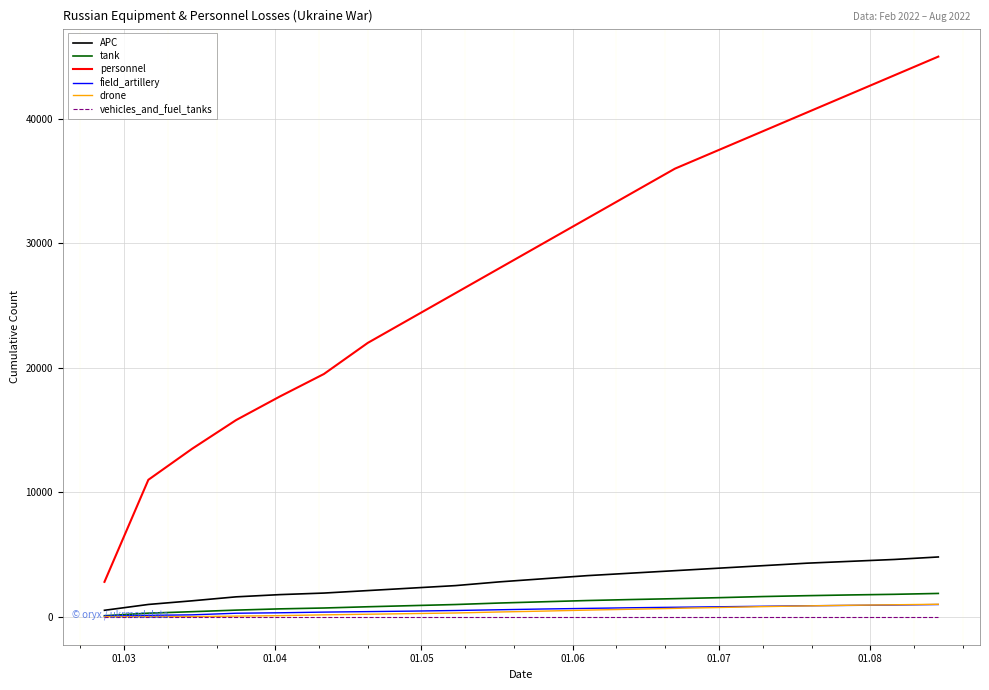

What is the maximum value for tank?

1870